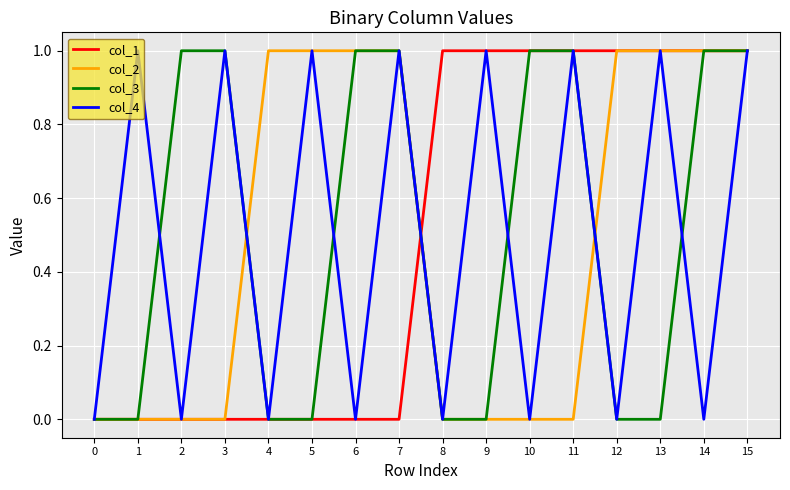

At which category is the sum across all series the highest?

15